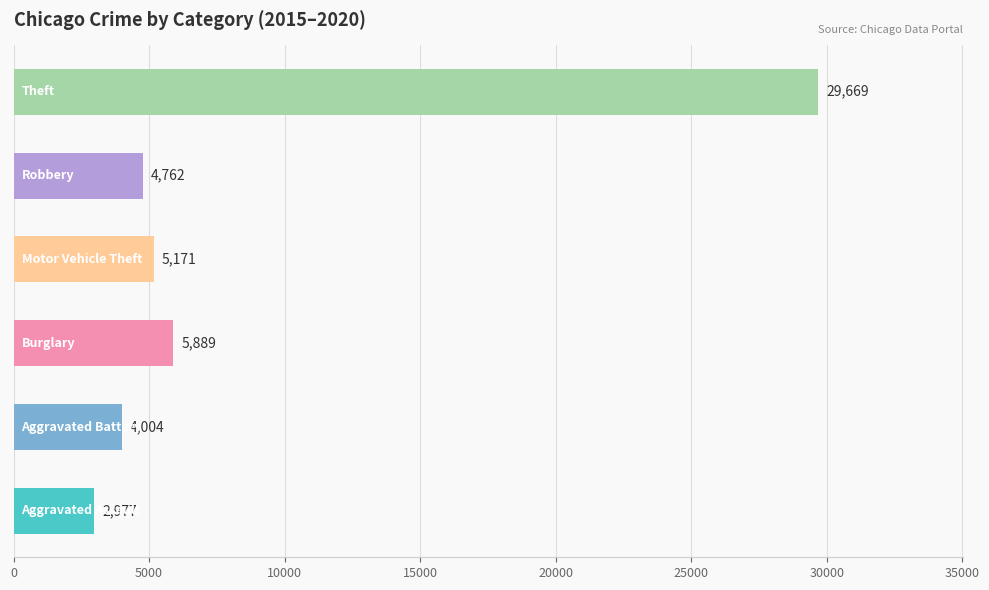

Is the value of Motor Vehicle Theft at 2019 greater than the value of Robbery at 2018?

No